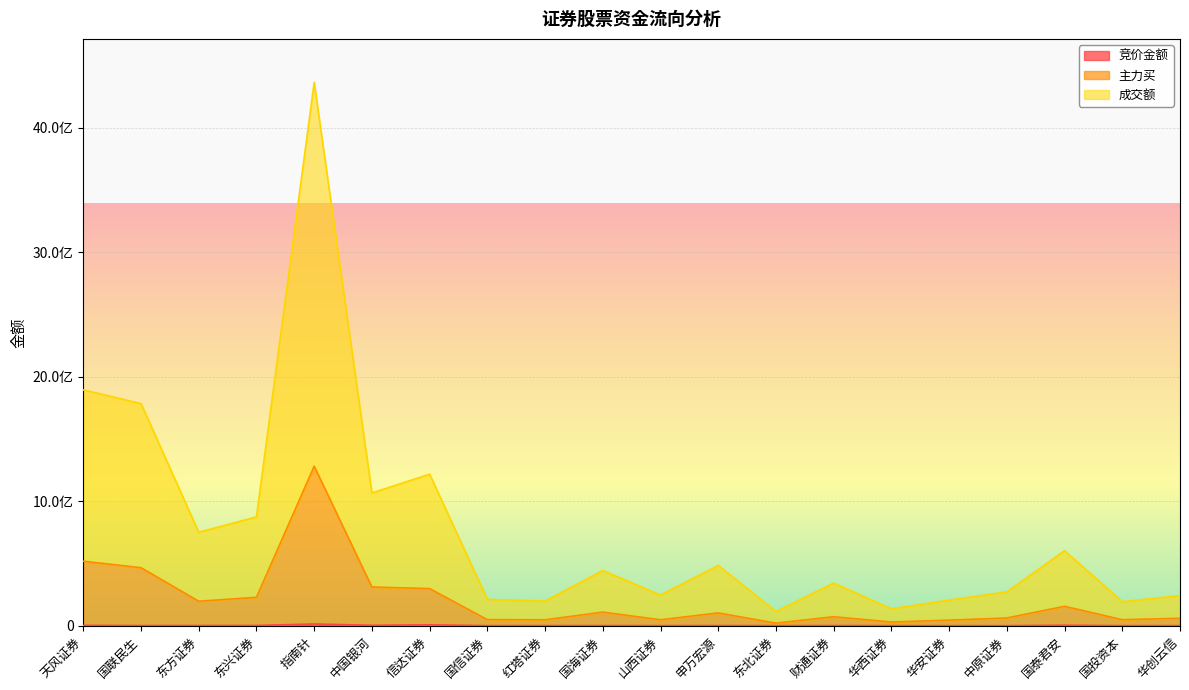

Which series has the largest range (max minus min)?

成交额